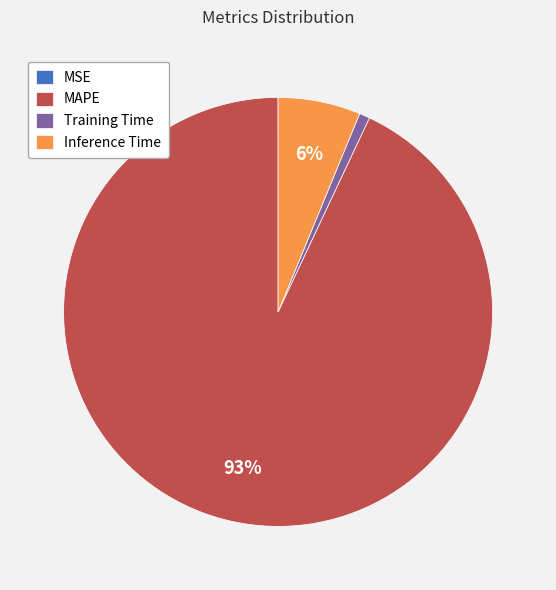

Do Training Time and MAPE together represent more than half of the pie?

Yes